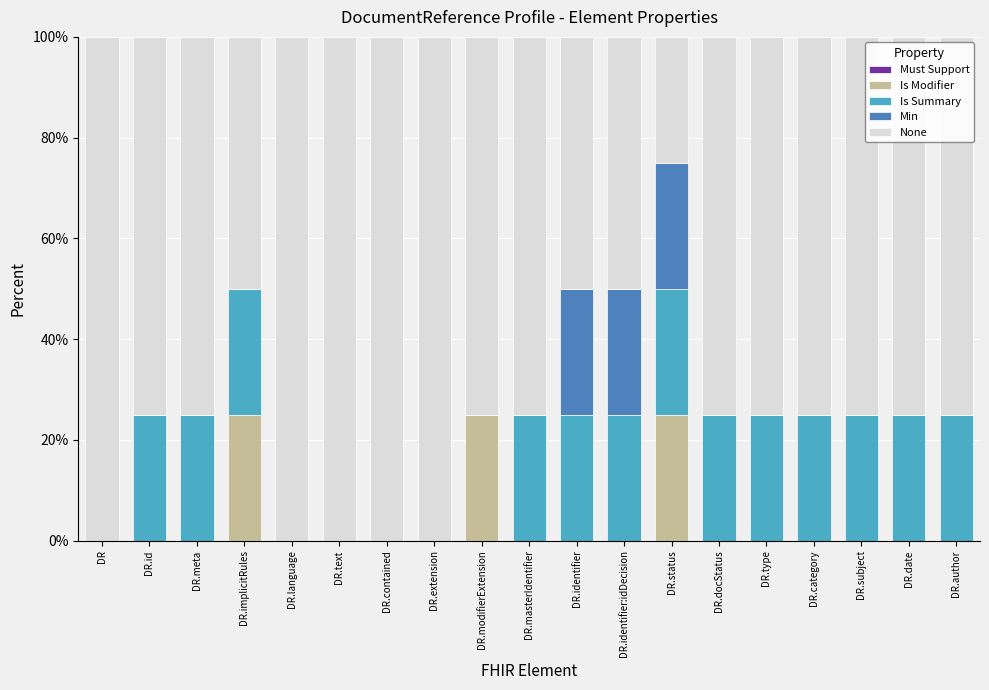

What is the sum of the Is Modifier values at DR.identifier:idDecision and DR.modifierExtension?

25